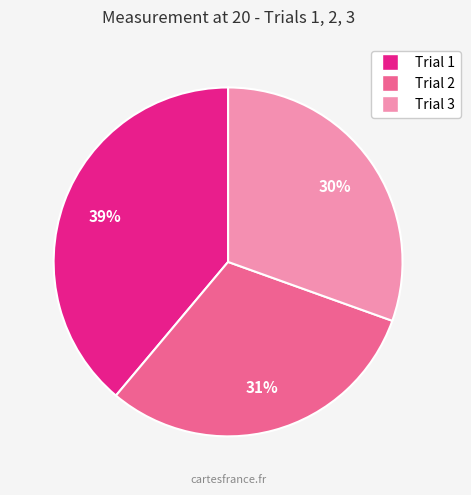

Does any single category account for the majority?

No